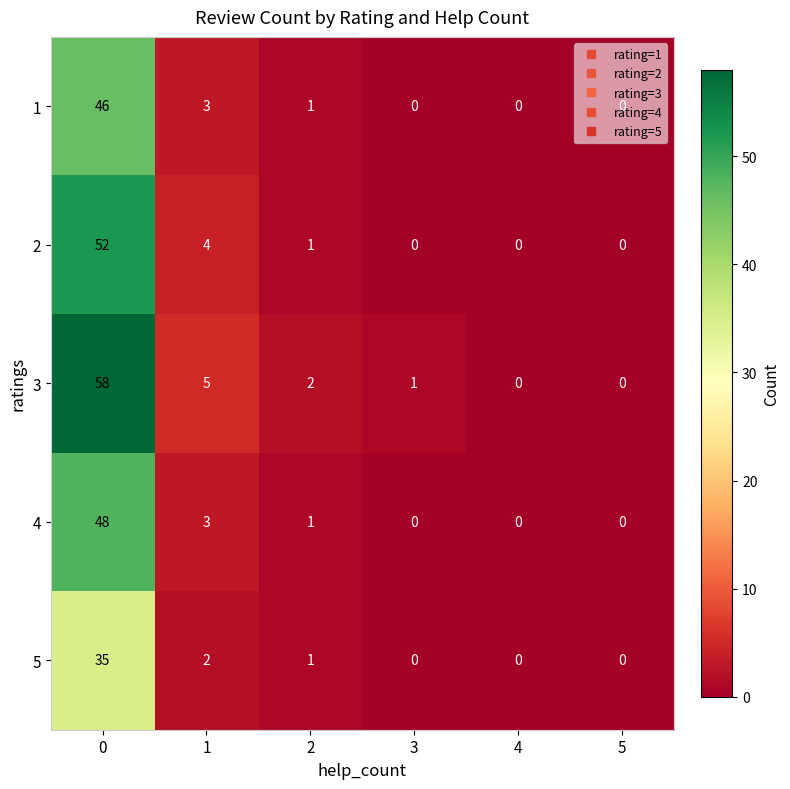

What is the total value across all series at 1?

17